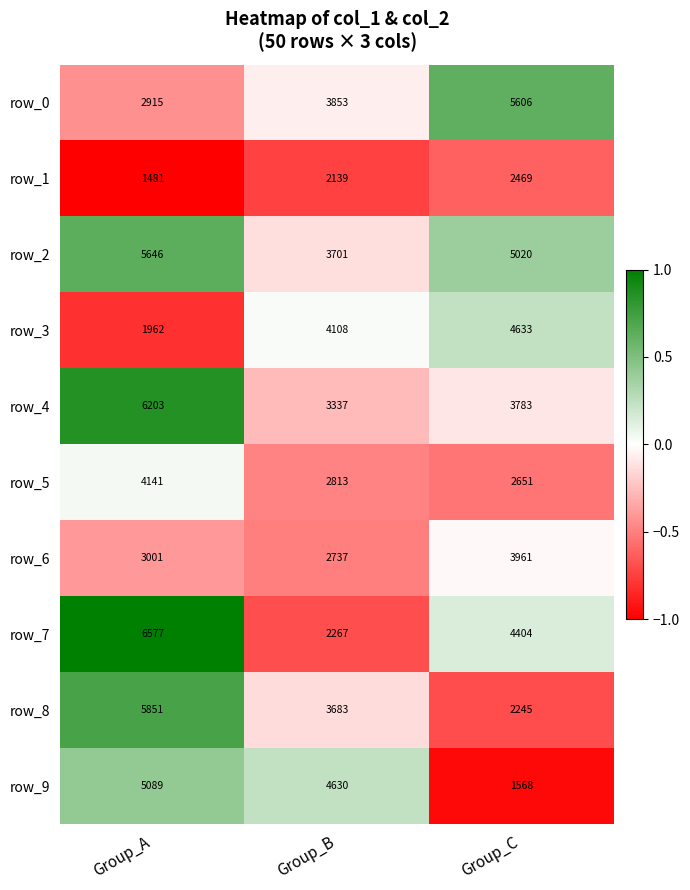

True or false: row_2 has a value of 3413 at Group_A.

False